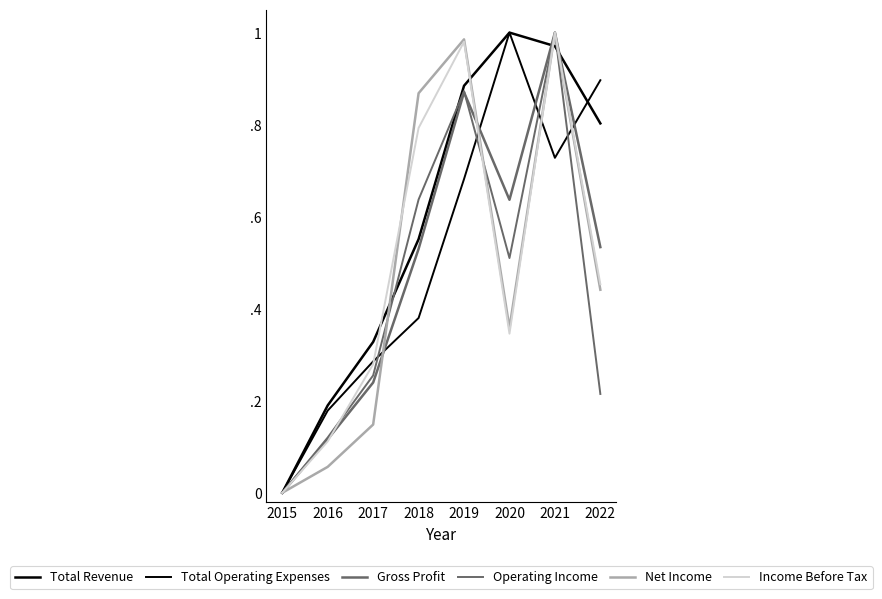

Does the chart have visible grid lines?

No